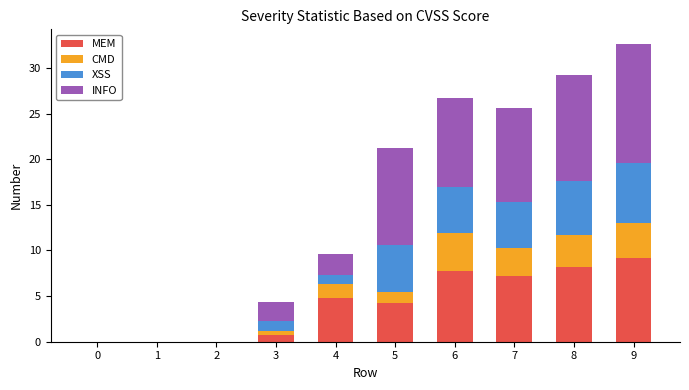

What is the highest value of the MEM series?

9.1